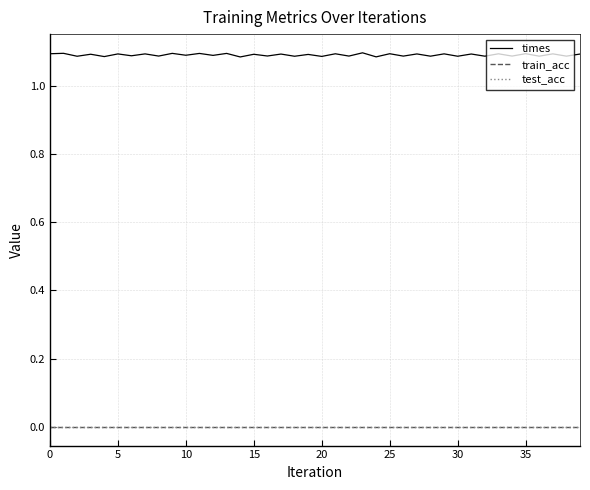

Does the chart display data point markers on the line(s)?

No